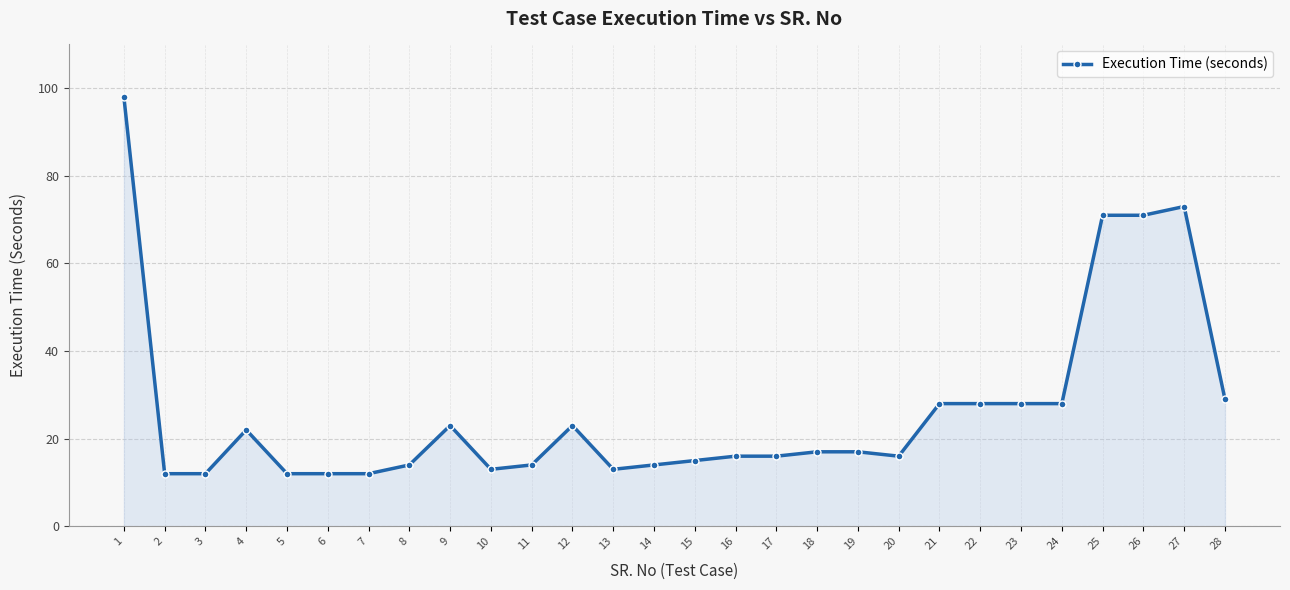

Read the value at 2, to the nearest 5.

10